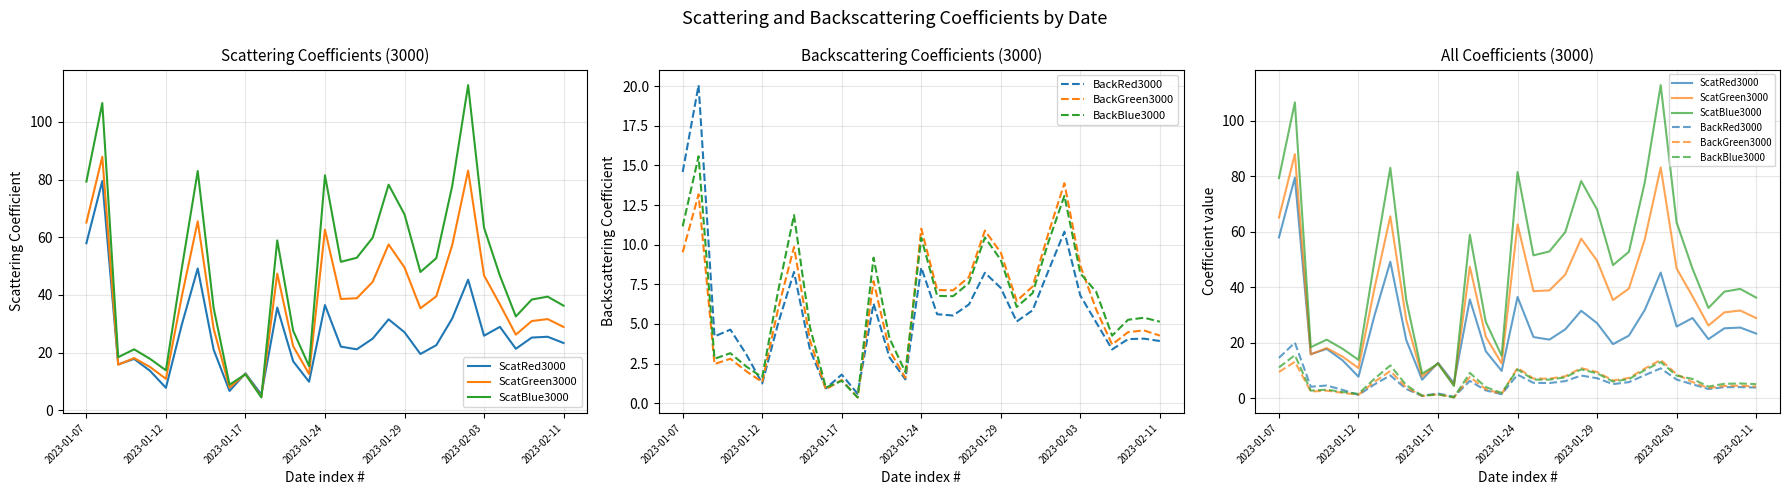

How many lines are shown in the chart?

6